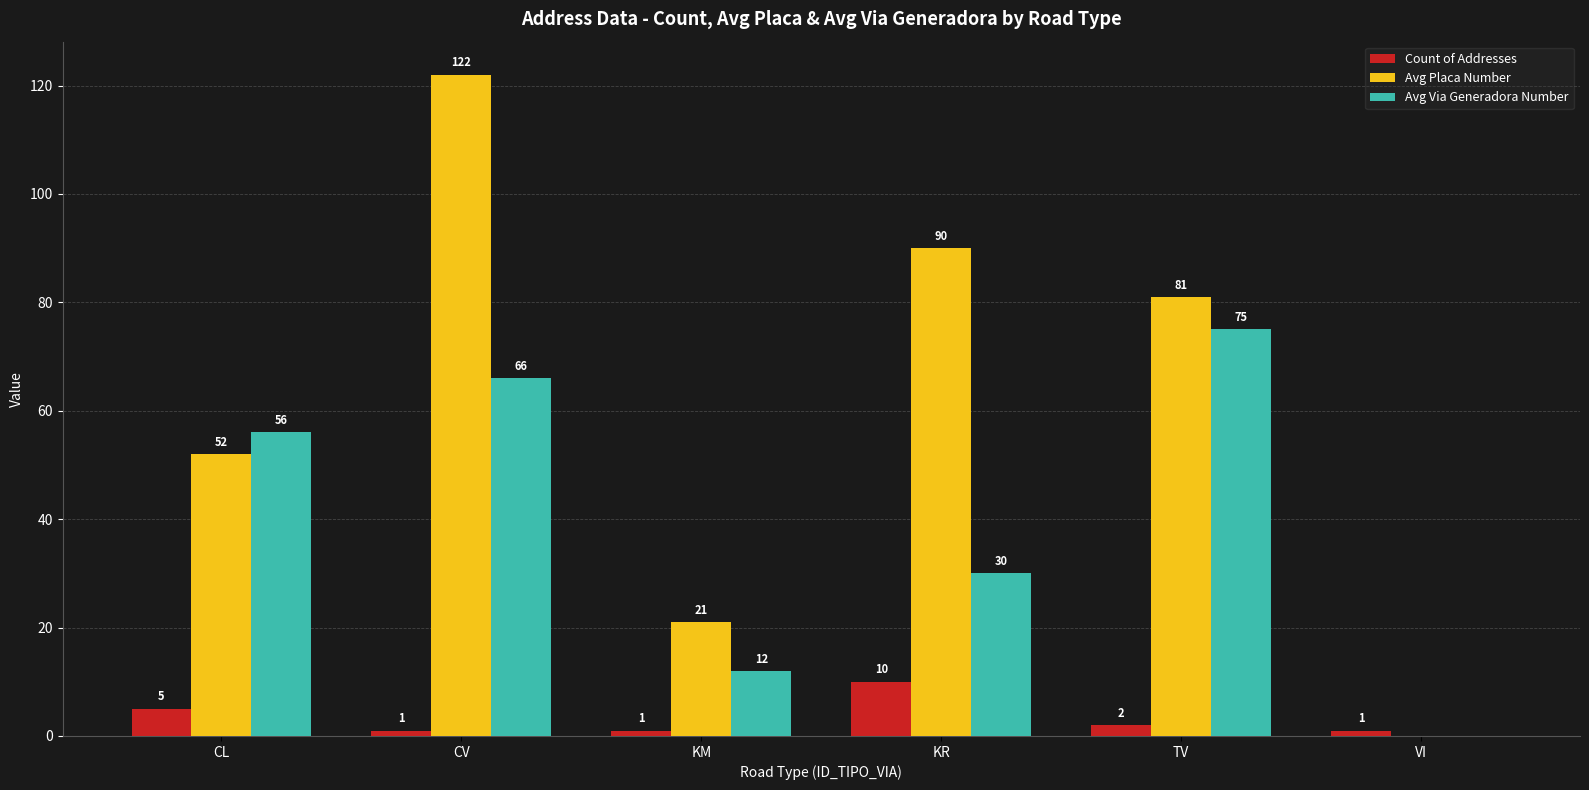

At which label is Count of Addresses closest to 5?

CL